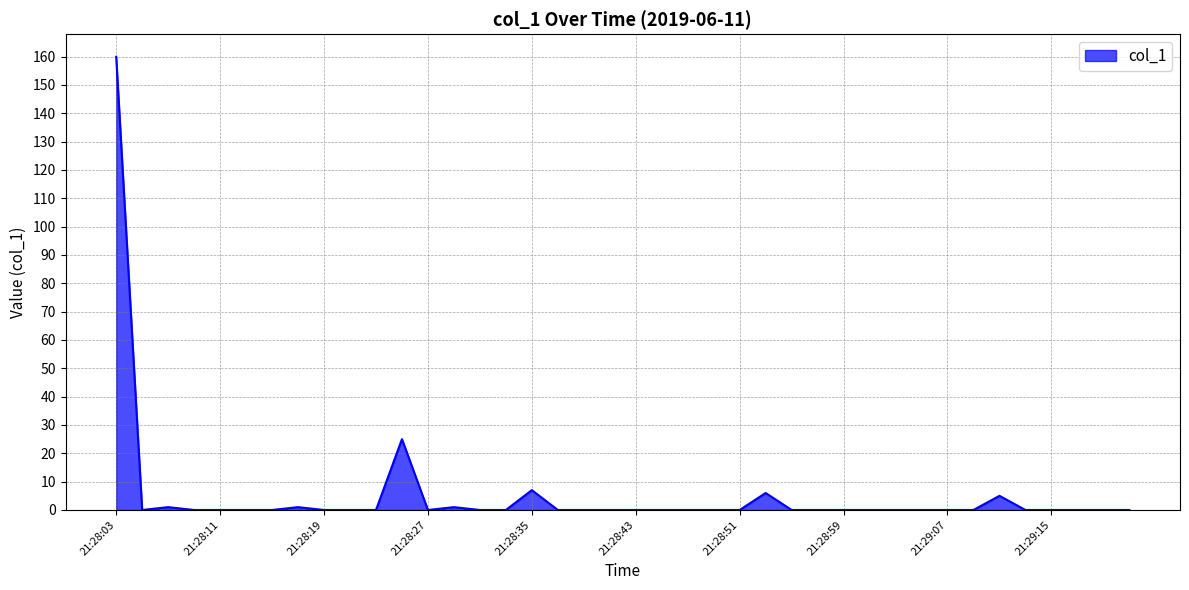

What is the greatest value displayed?

159.9